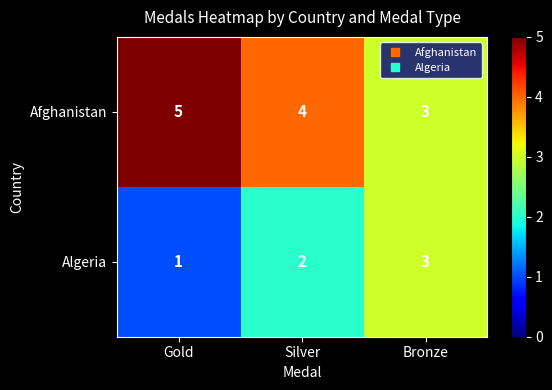

What is the sum of the Afghanistan values at Silver and Bronze?

7